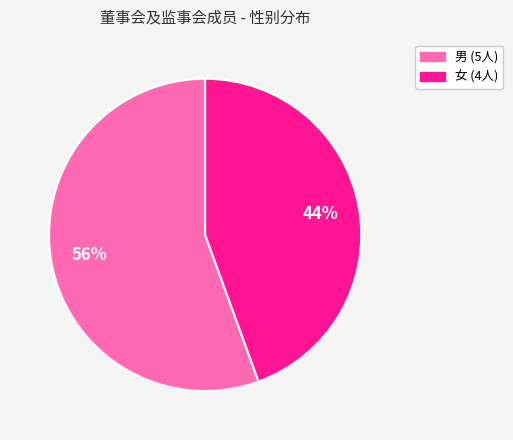

Is there any slice that represents more than half of the pie?

Yes